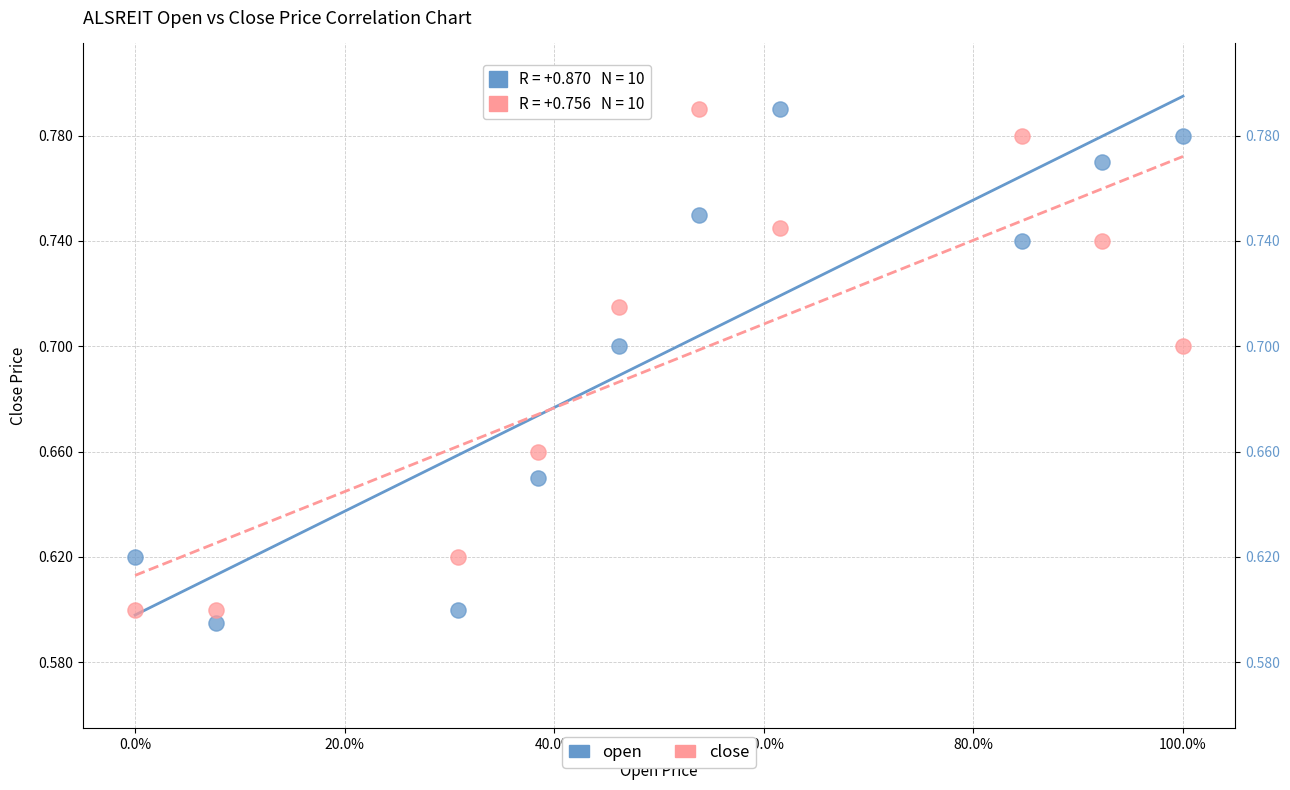

Which series has the largest Y range (max minus min)?

open